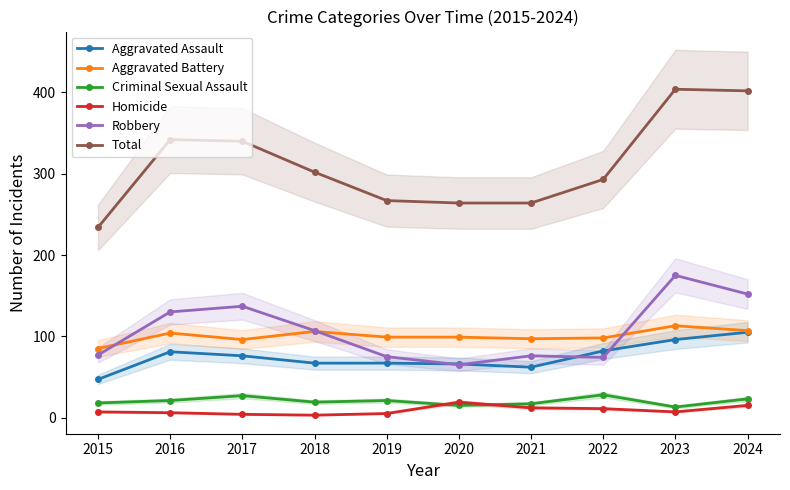

What is the smallest value displayed?

3